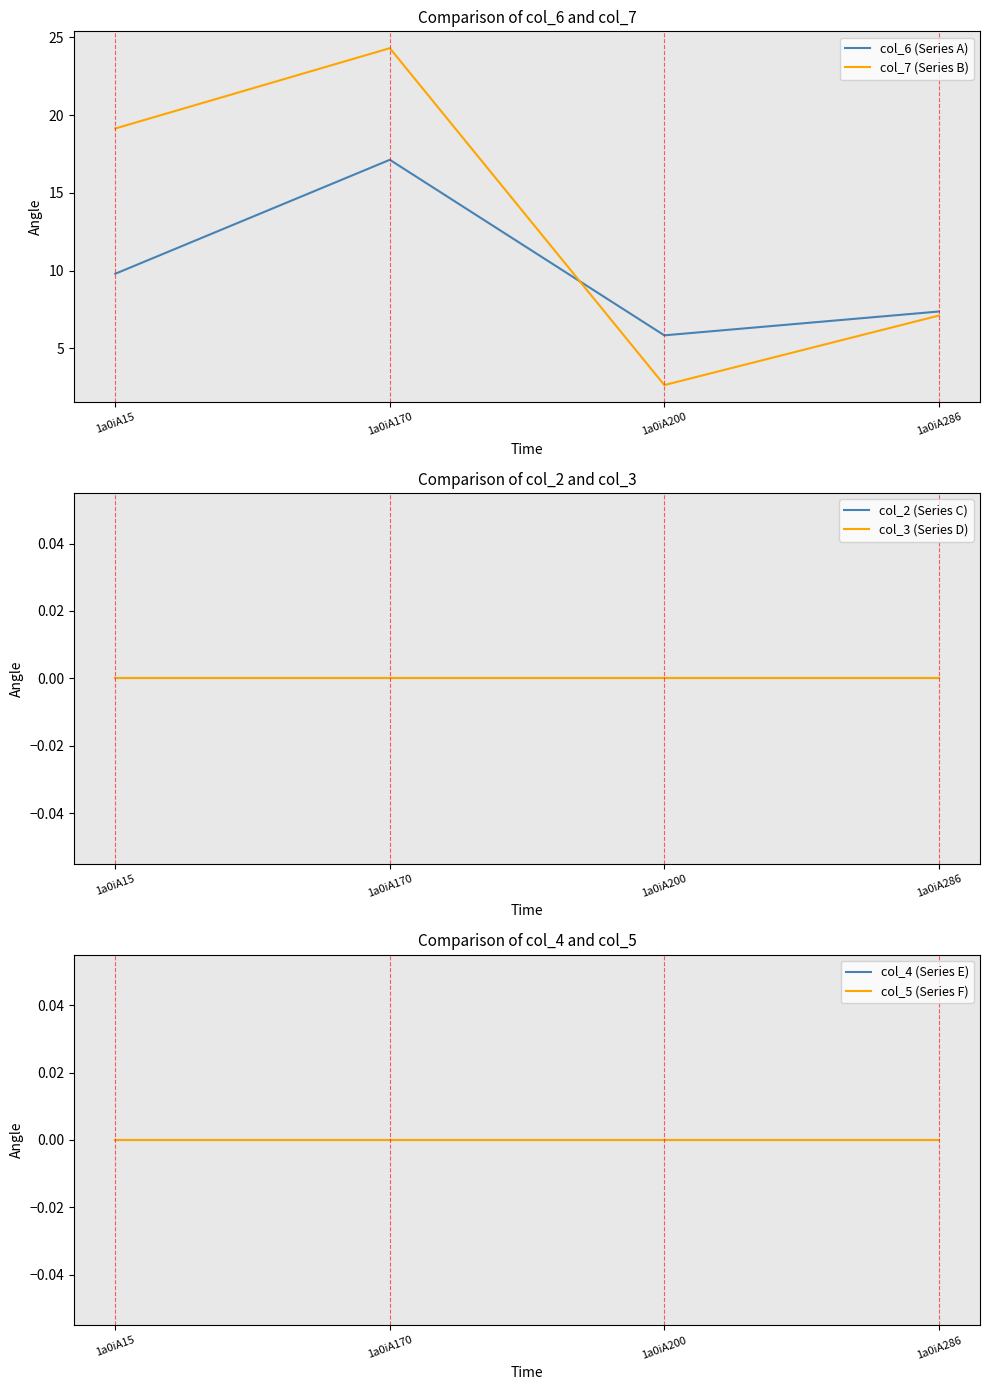

At 1a0iA286, list the series in order from smallest to largest.

col_2 (Series C), col_3 (Series D), col_4 (Series E), col_5 (Series F), col_7 (Series B), col_6 (Series A)